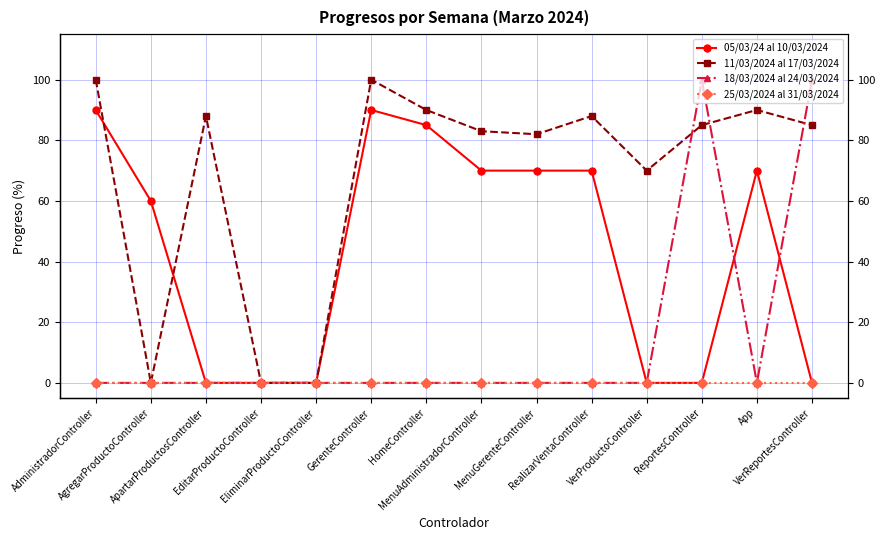

Reading left to right, transcribe all the data shown in this chart.

05/03/24 al 10/03/2024: 90	60	0	0	0	90	85	70	70	70	0	0	70	0
11/03/2024 al 17/03/2024: 100	0	88	0	0	100	90	83	82	88	70	85	90	85
18/03/2024 al 24/03/2024: 0	0	0	0	0	0	0	0	0	0	0	100	0	100
25/03/2024 al 31/03/2024: 0	0	0	0	0	0	0	0	0	0	0	0	0	0